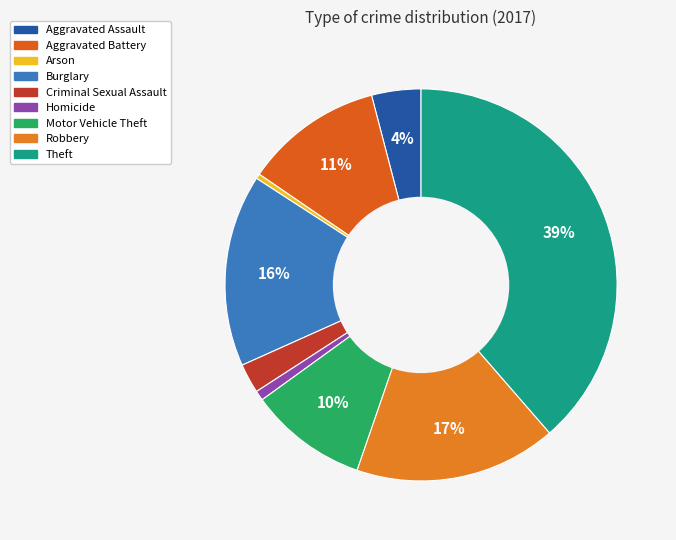

Which slice is the smallest?

Arson